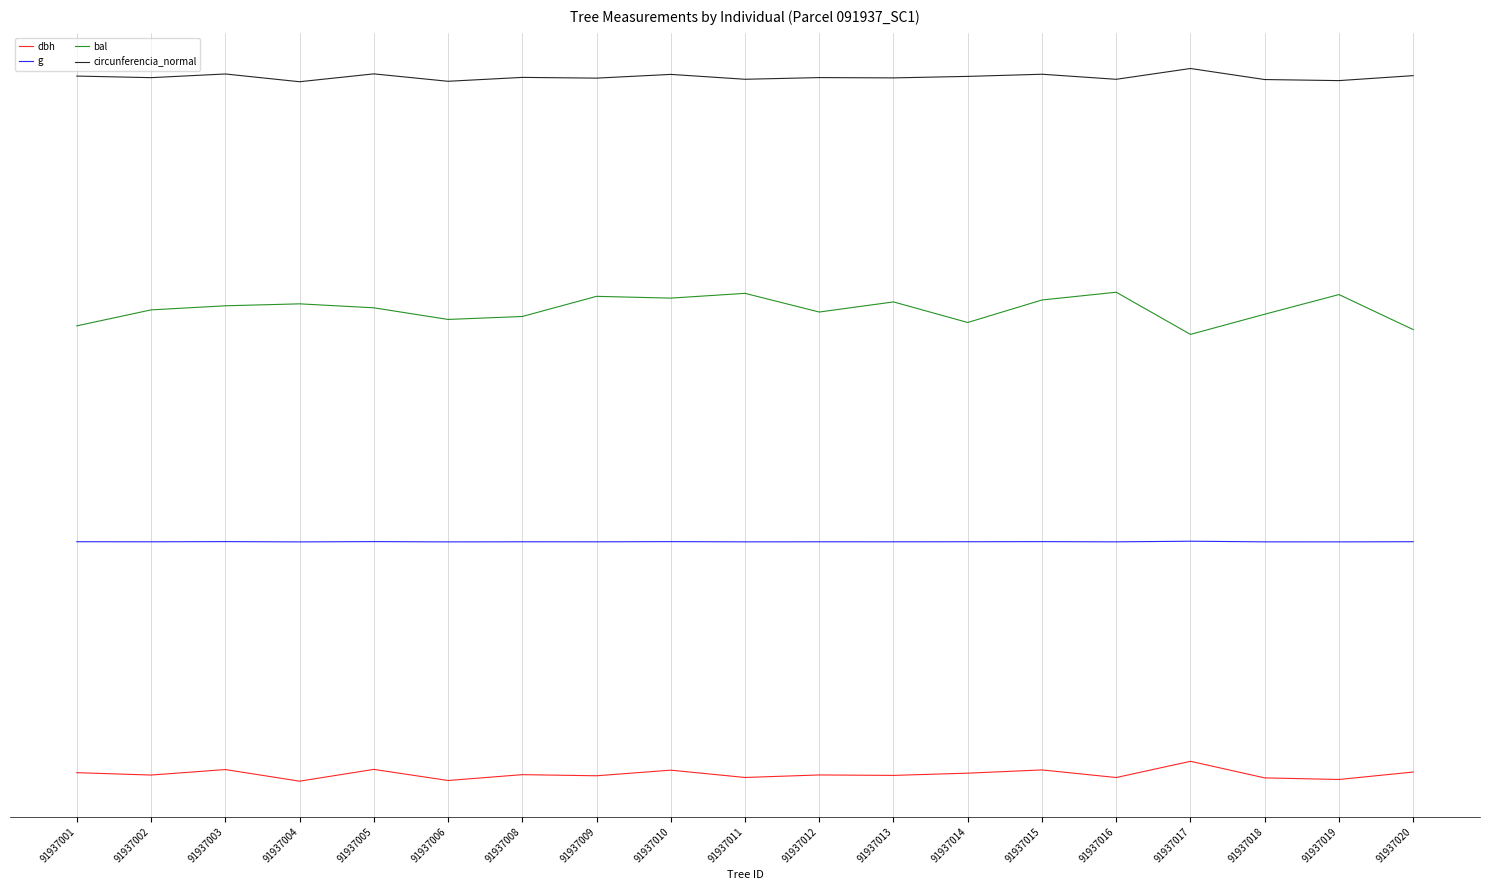

What are all the series names shown in the legend?

dbh, g, bal, circunferencia_normal